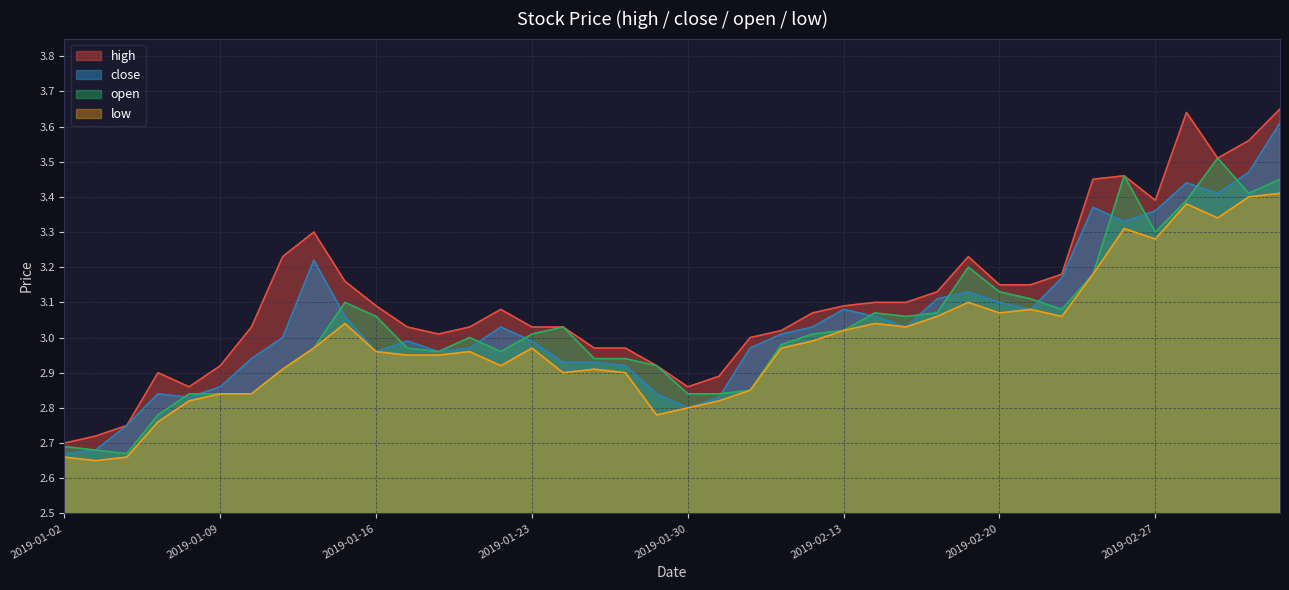

What is the average value of the high series?

3.1